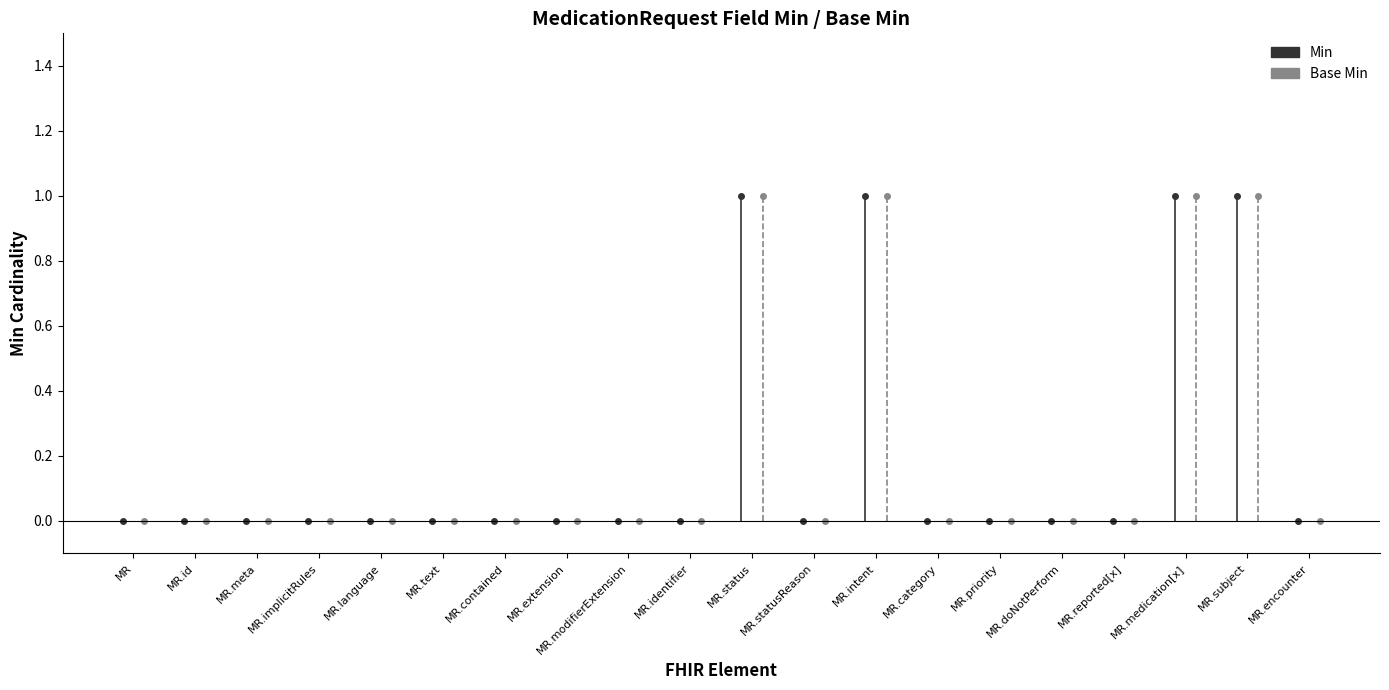

Is it true that Base Min equals 1 at MedicationRequest.subject?

True